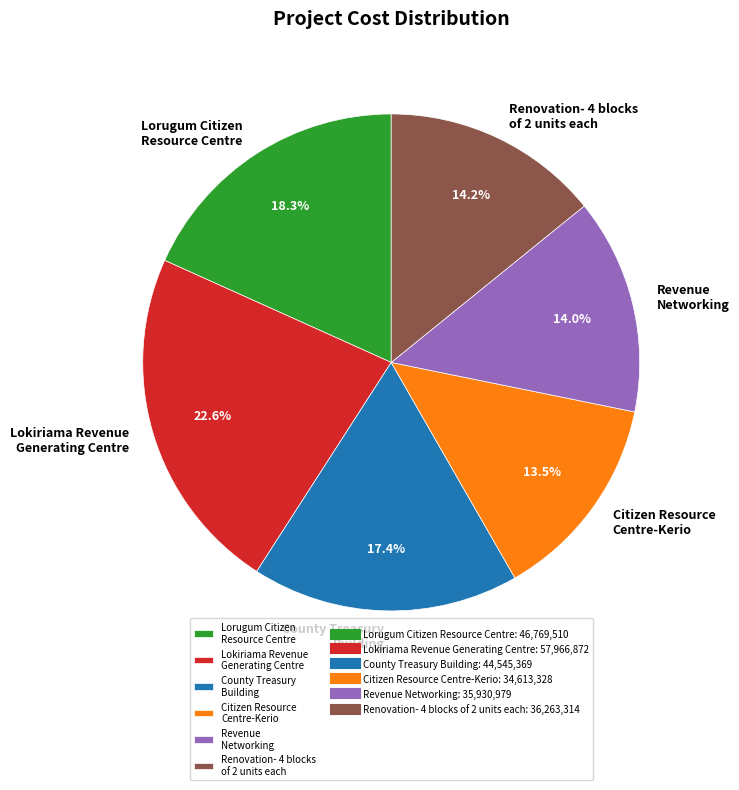

Which slice is the smallest?

Citizen Resource Centre-Kerio